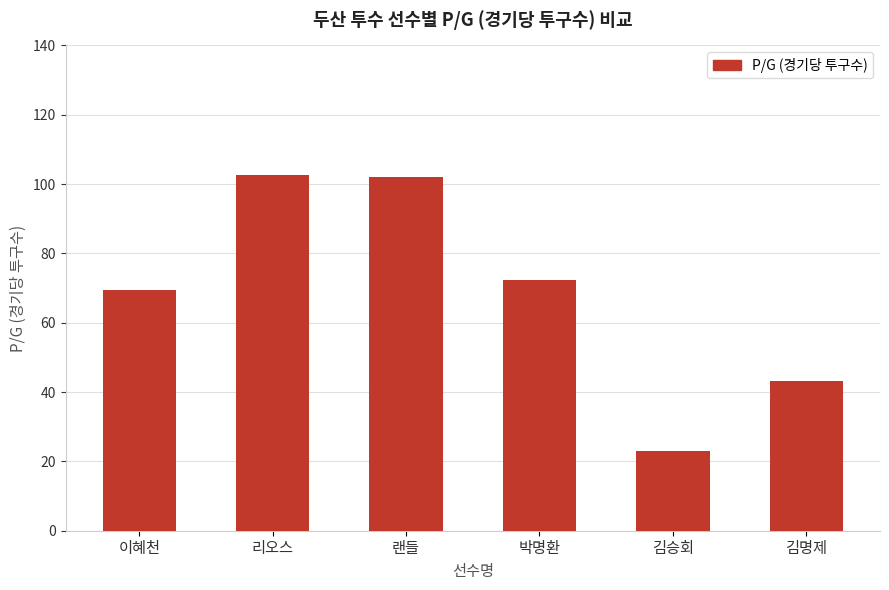

Where does the data first go above 72?

리오스